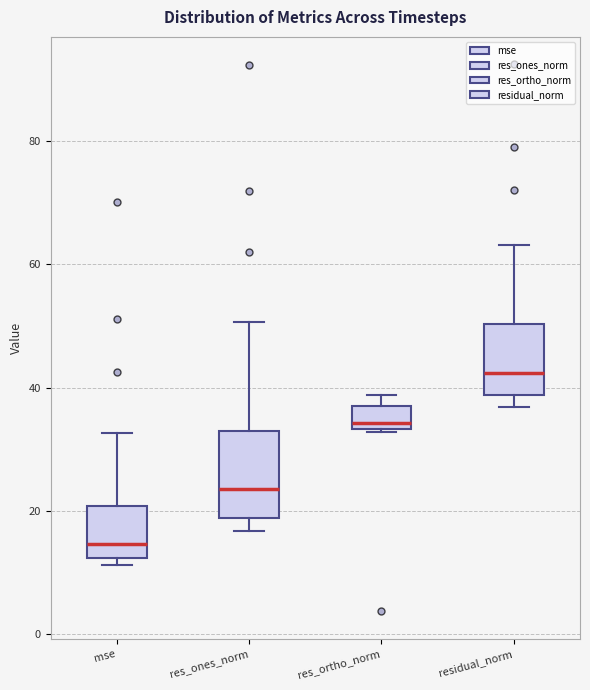

Comparing the boxes themselves (not the whiskers), which one is the tallest?

res_ones_norm